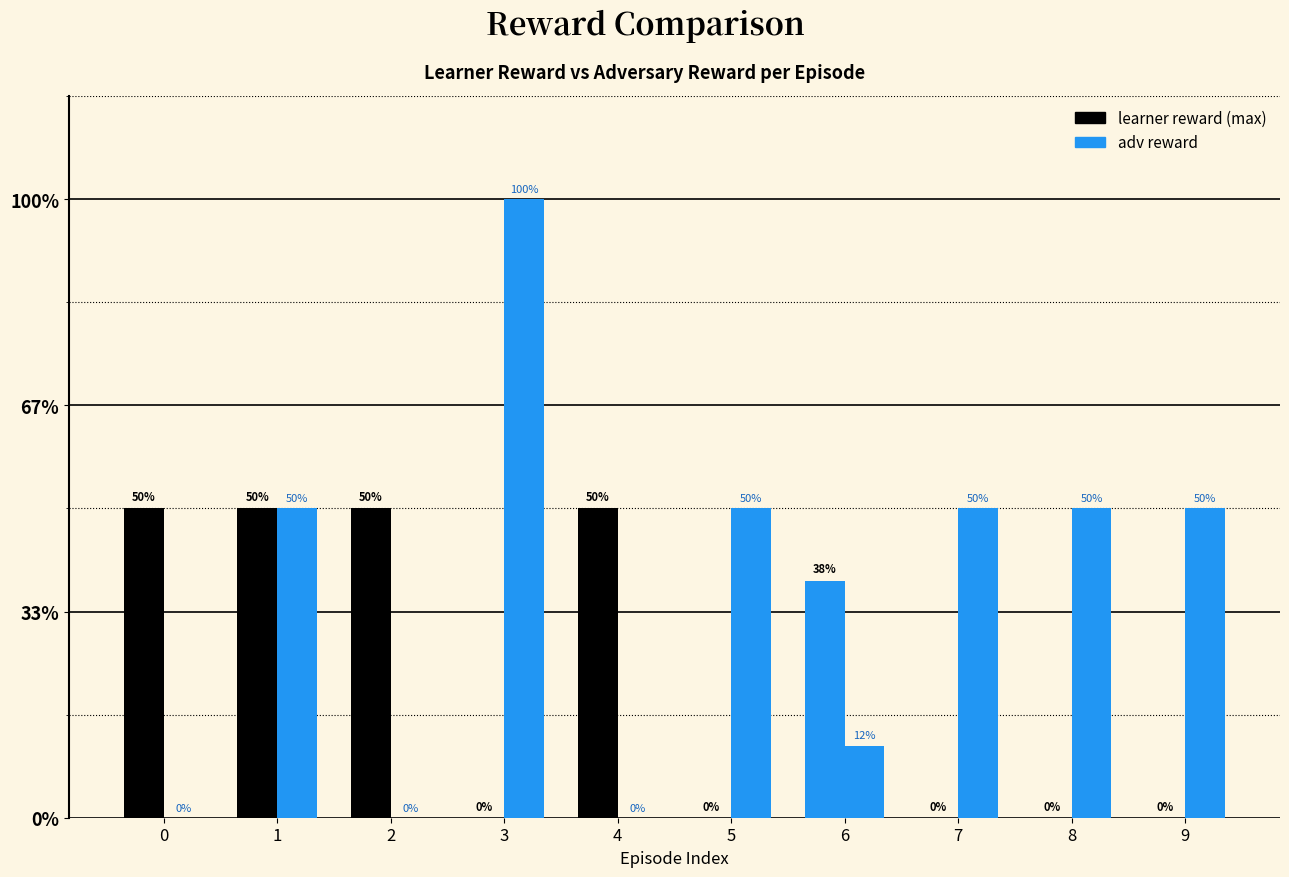

Does the chart contain stacked bars?

No